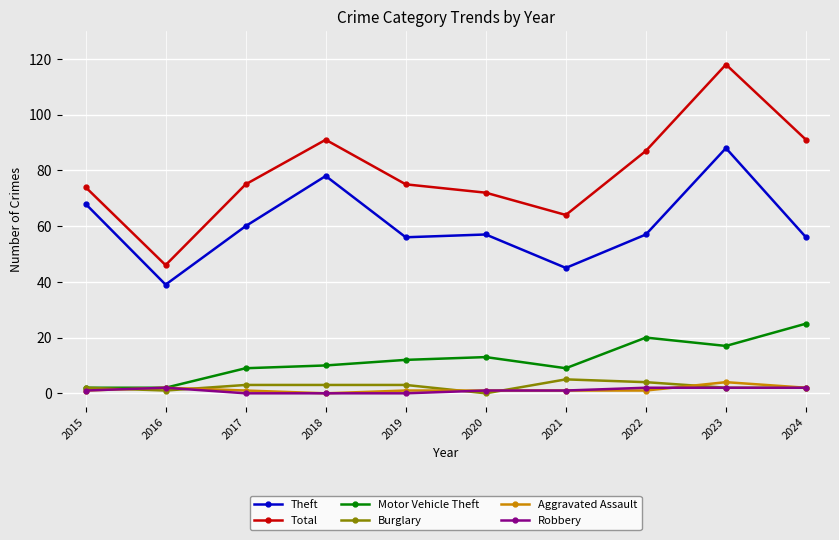

Does the chart display data point markers on the line(s)?

Yes